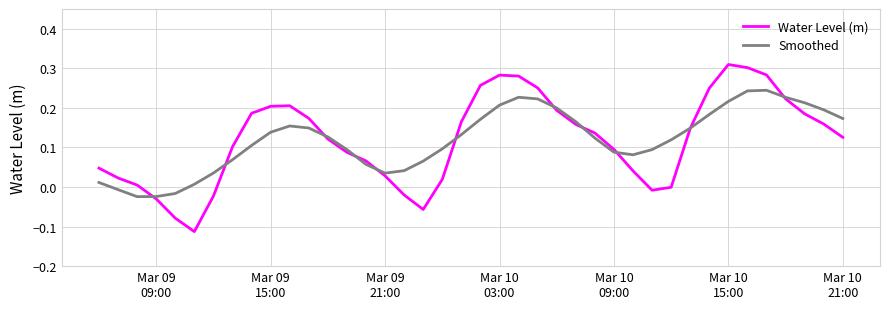

List the series in order of their peak value, highest first.

Water Level (m), Smoothed